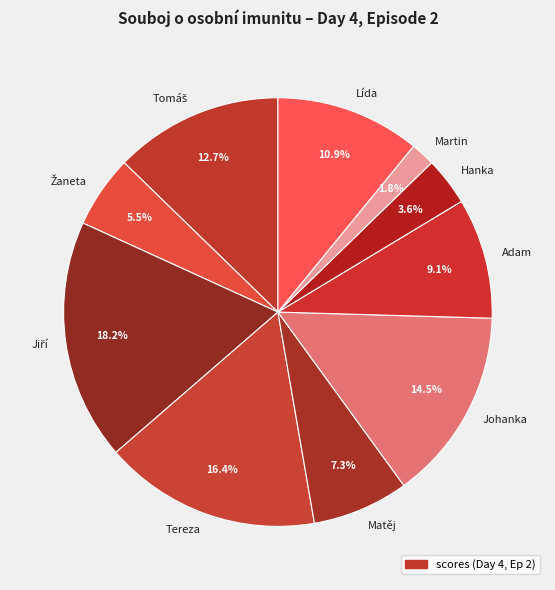

True or false: Adam accounts for 1% of the total.

False